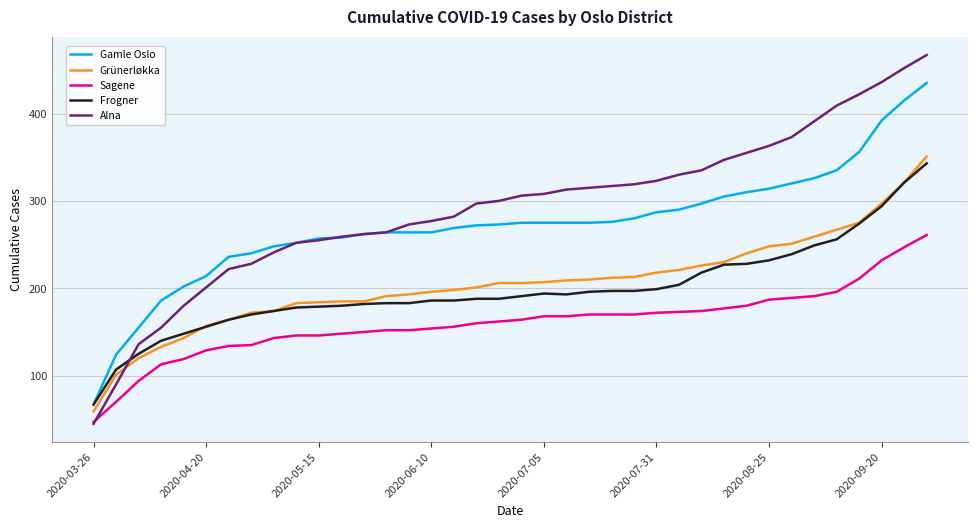

Which series has the largest total across all categories?

Alna